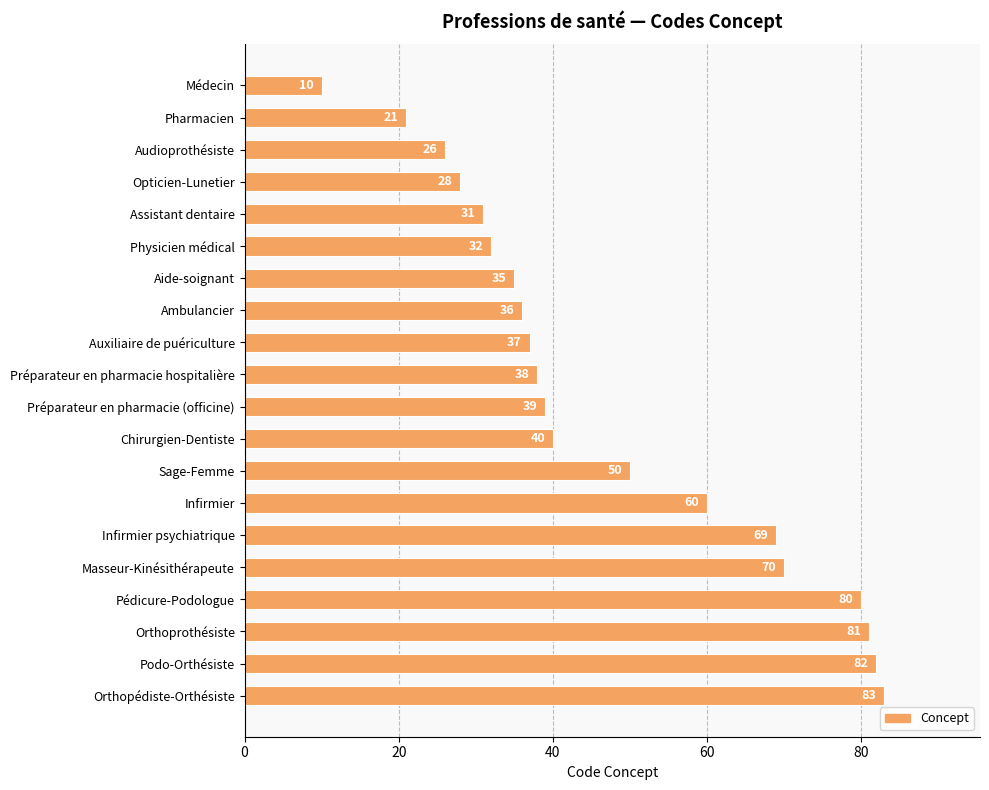

What is the average value?

47